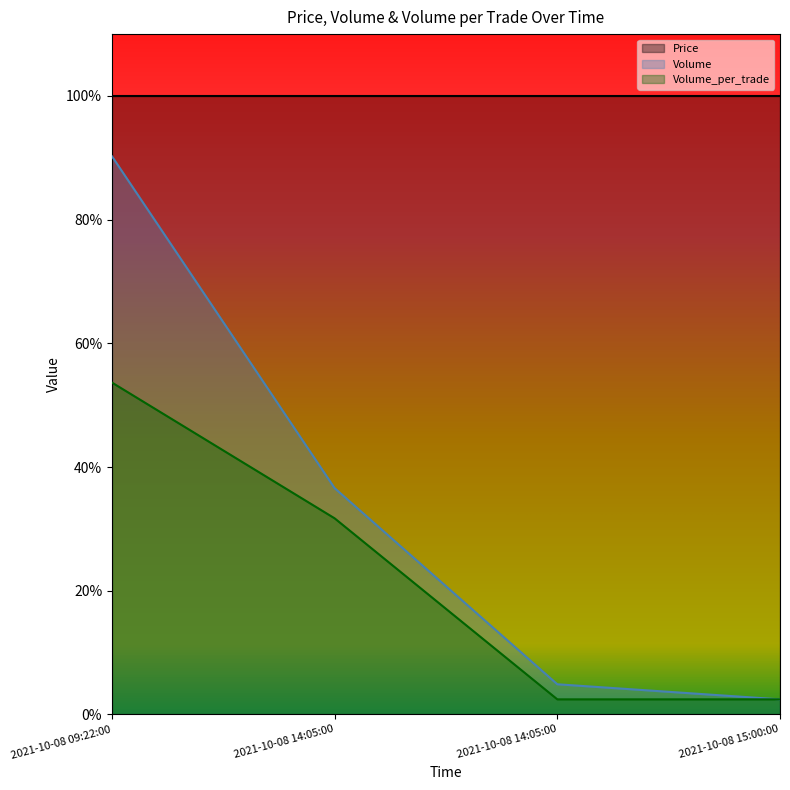

Does the chart display data point markers on the line(s)?

No